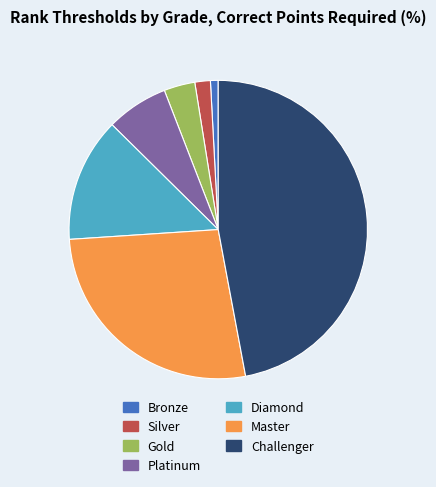

Combined, do Gold and Silver account for over 50%?

No